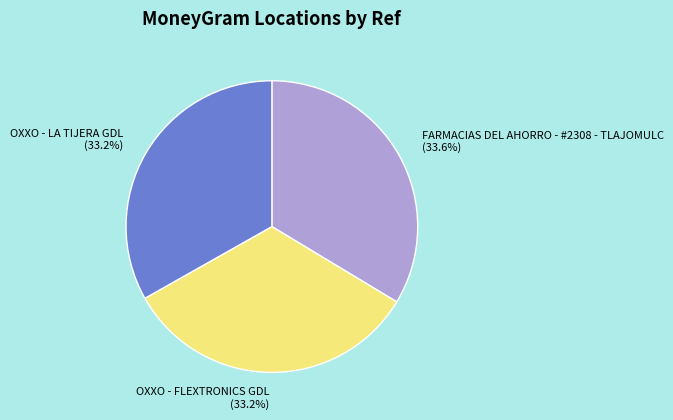

What is the ratio of the value at FARMACIAS DEL AHORRO - #2308 - TLAJOMULC to the value at OXXO - FLEXTRONICS GDL?

1.0